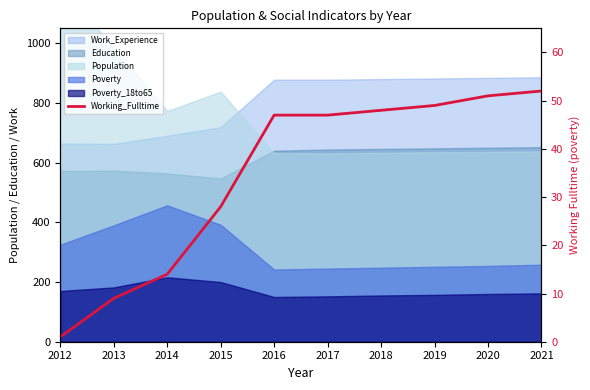

Rank the categories by value from highest to lowest.

2021, 2020, 2019, 2018, 2016, 2017, 2015, 2014, 2013, 2012